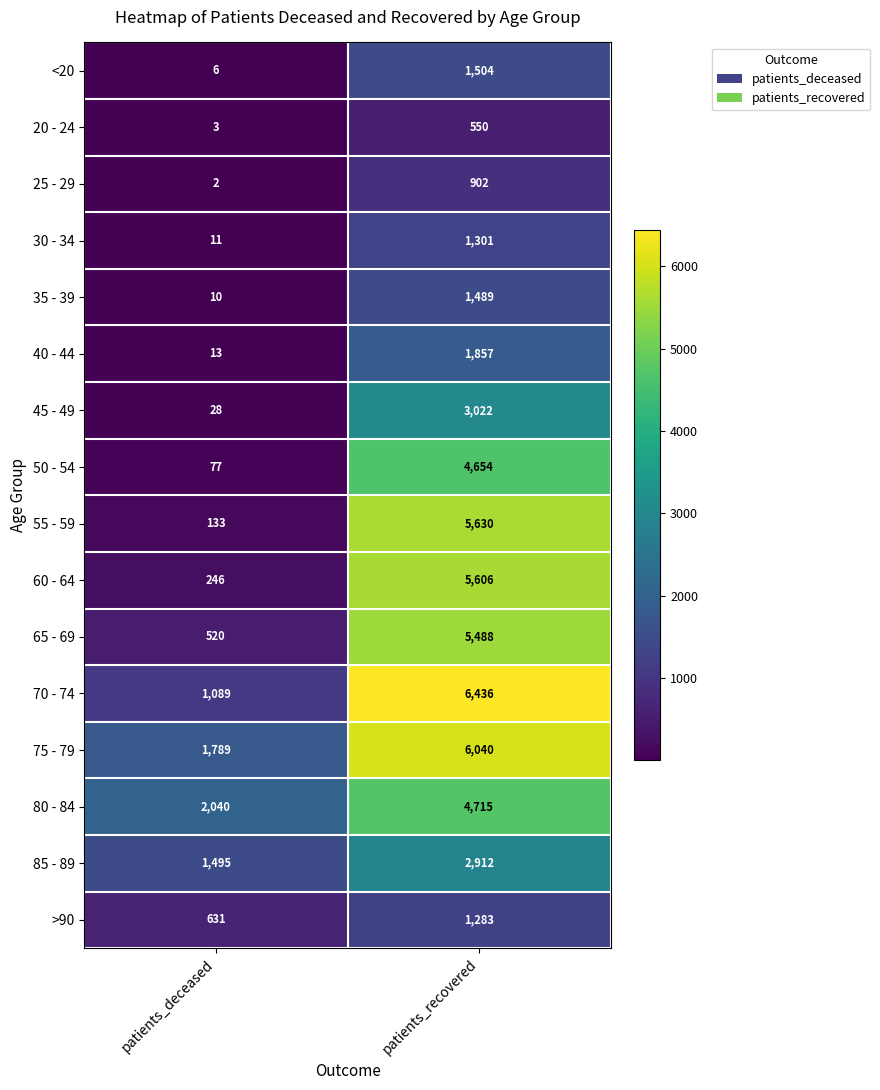

Which series has the largest total across all categories?

75 - 79